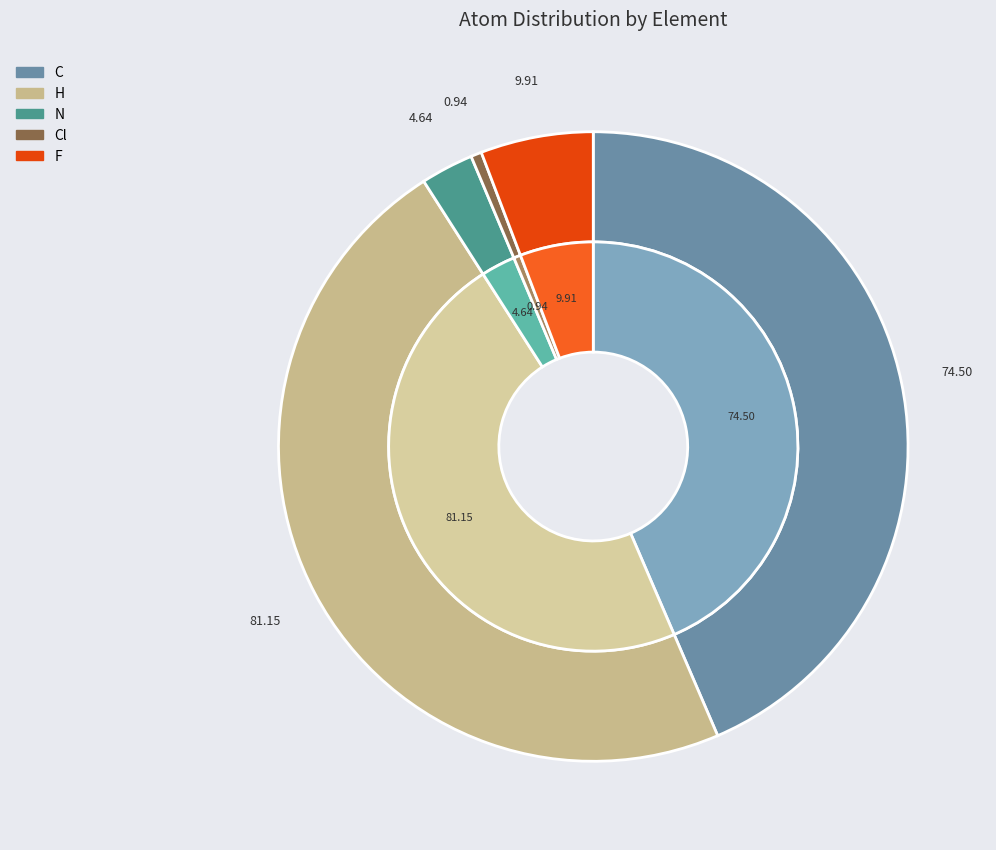

Which has a higher value, F or N?

F